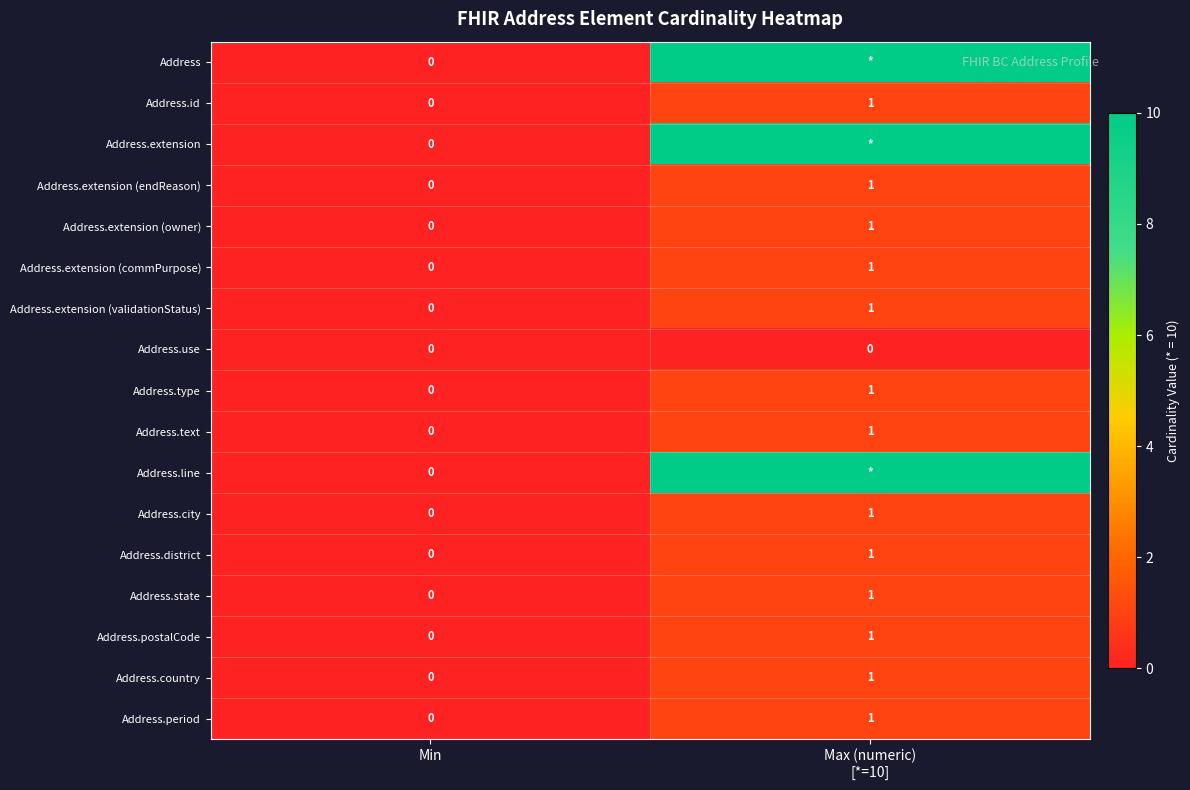

True or false: Address.city has a value of 0 at Min.

True